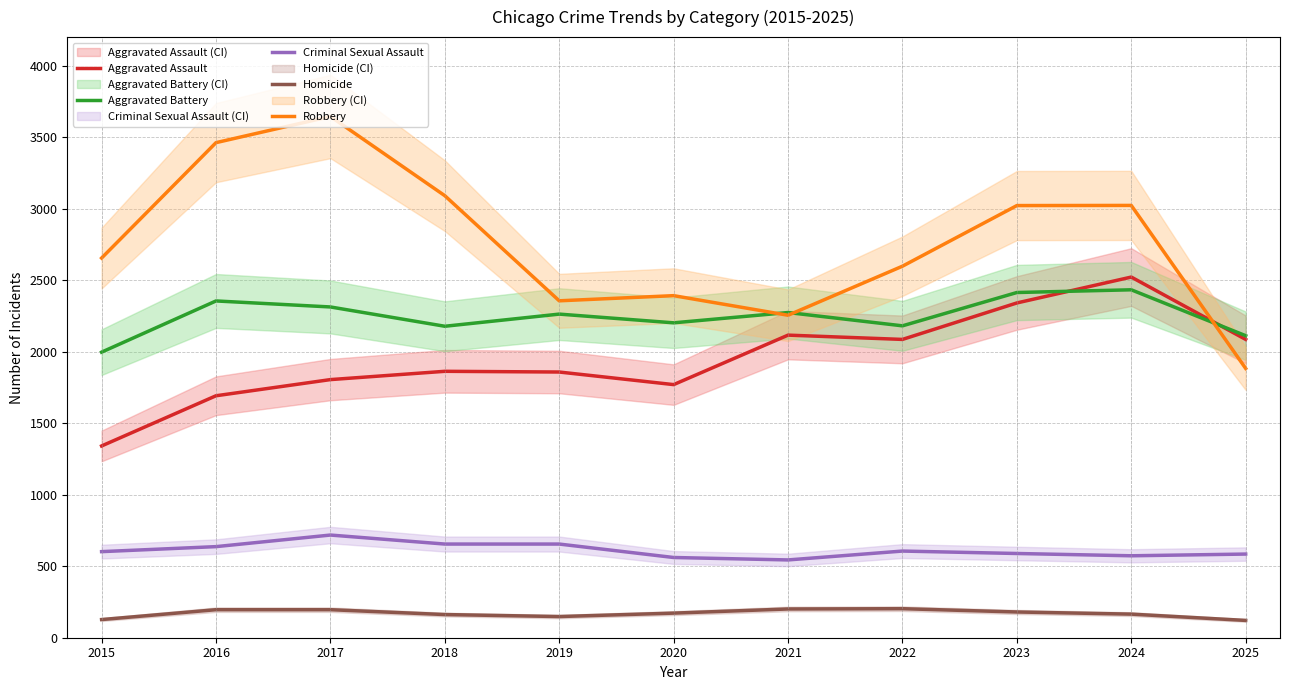

Rank the series at 2021 from lowest to highest value.

Homicide, Criminal Sexual Assault, Aggravated Assault, Robbery, Aggravated Battery